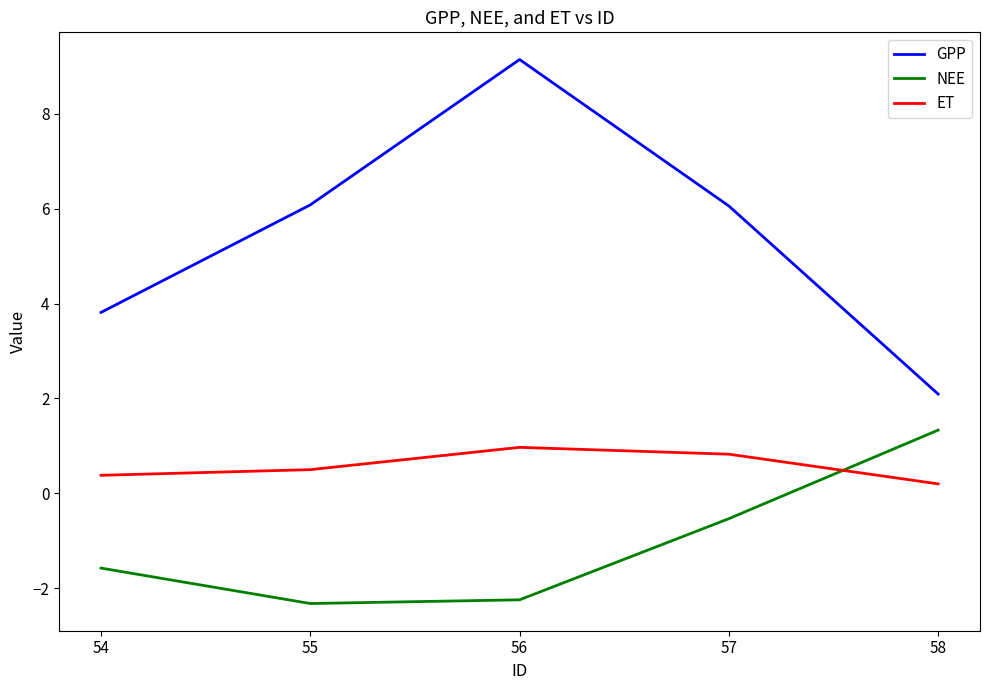

Is the value of GPP at 58 greater than the value of ET at 57?

Yes